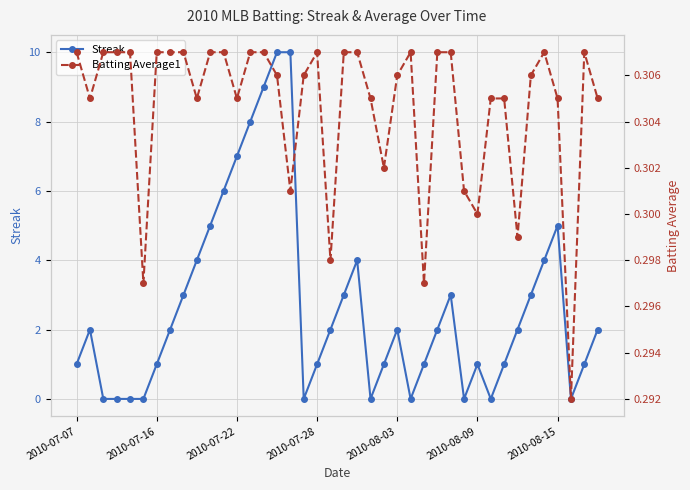

After their last crossing, which series has the higher values: Streak or Batting Average1?

Streak